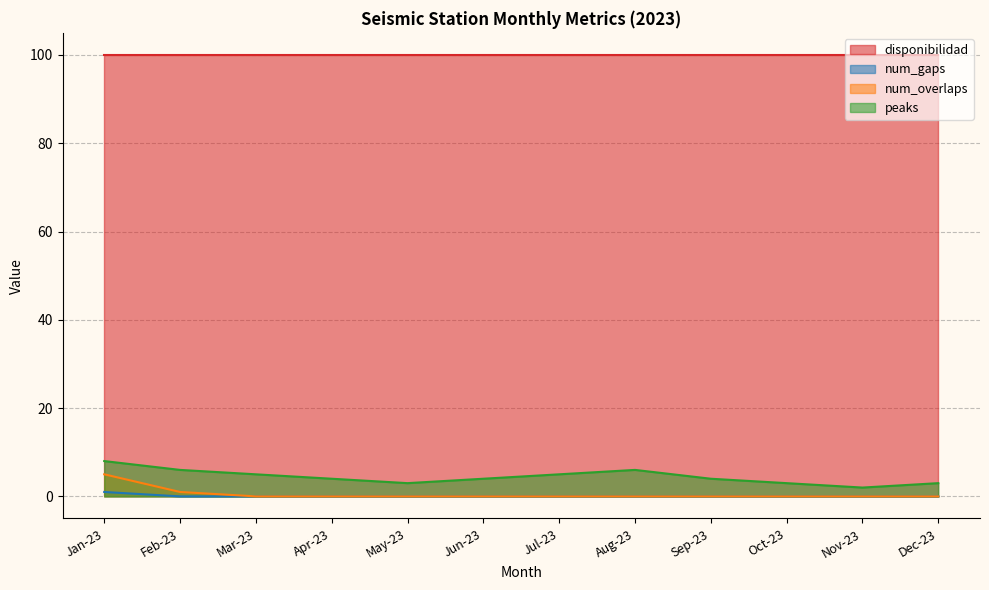

Which series has the largest total across all categories?

disponibilidad